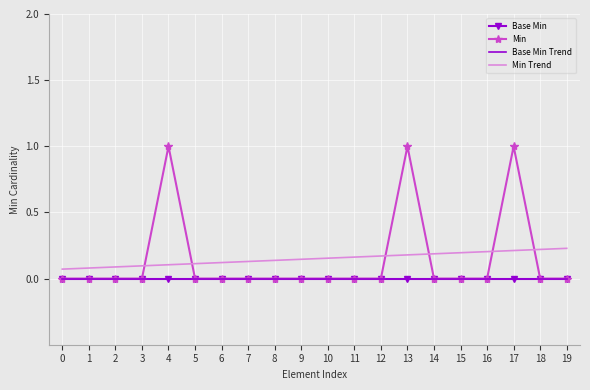

How many data points in Min are above 0?

3